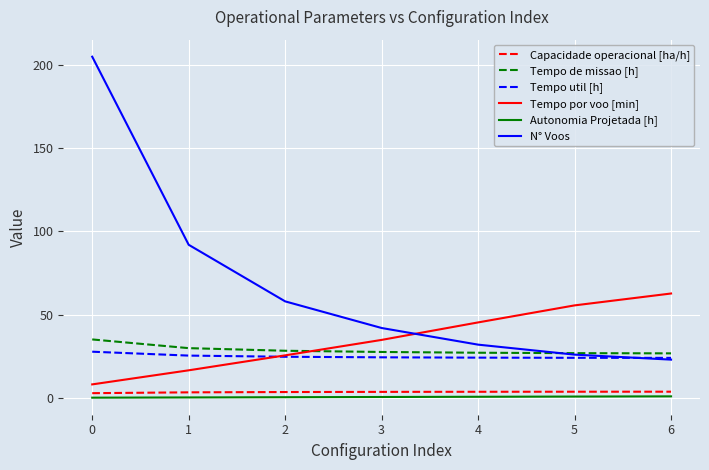

True or false: Tempo por voo [min] has more than 0 interior local peaks.

False